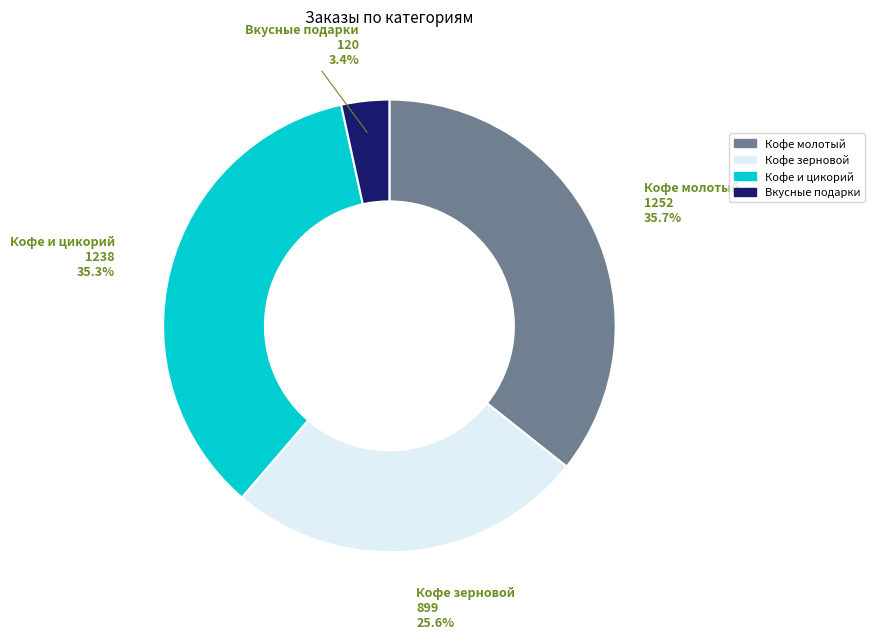

Which slice is the smallest?

Вкусные подарки